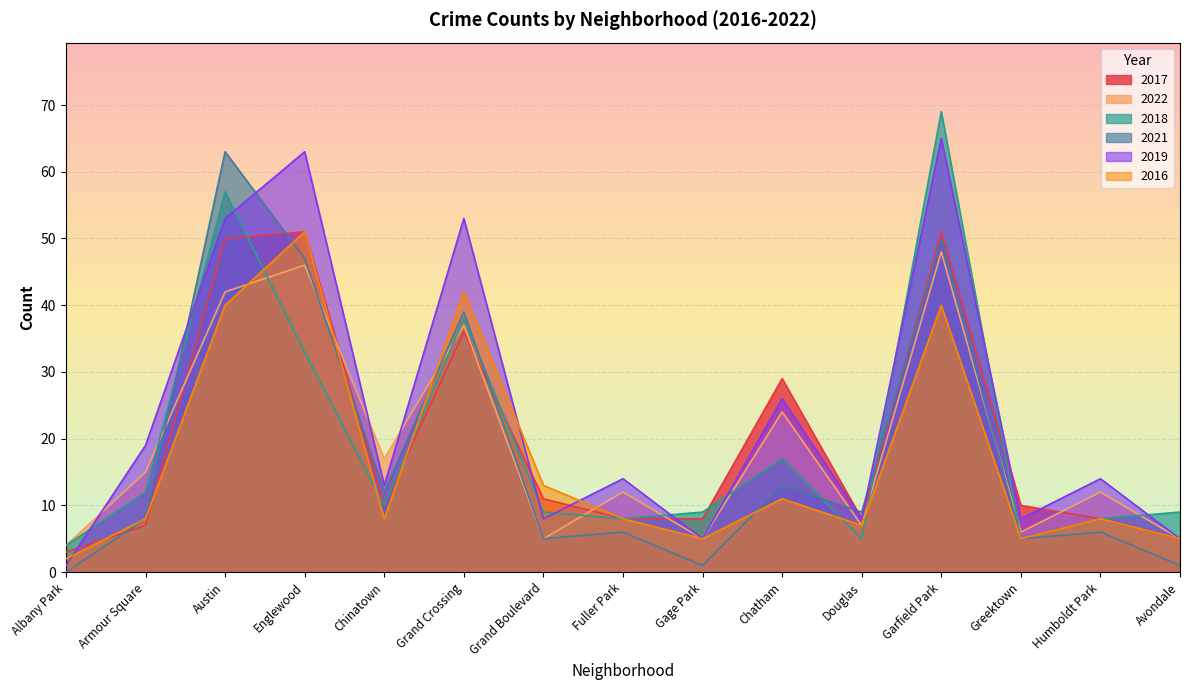

Where is the first local maximum for 2017?

Englewood